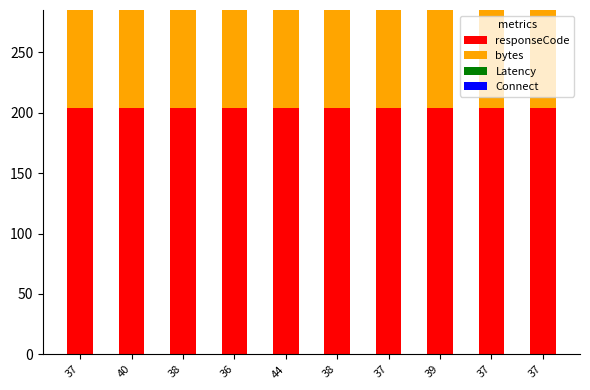

Rank the series at 39 from lowest to highest value.

Latency, Connect, bytes, responseCode